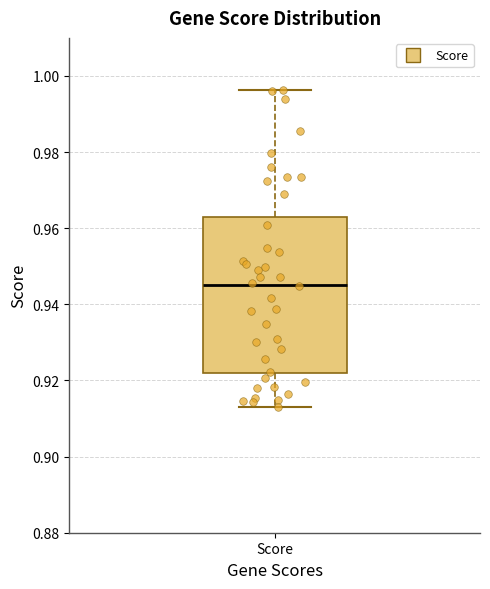

Transcribe this box plot: give where the median line is, the range the box spans, and where the two whiskers end, as read against the y-axis. The values are not printed on the chart, so give them approximately, as read against the axis.

median 0.946, box 0.922 to 0.962, whiskers 0.912 to 0.996